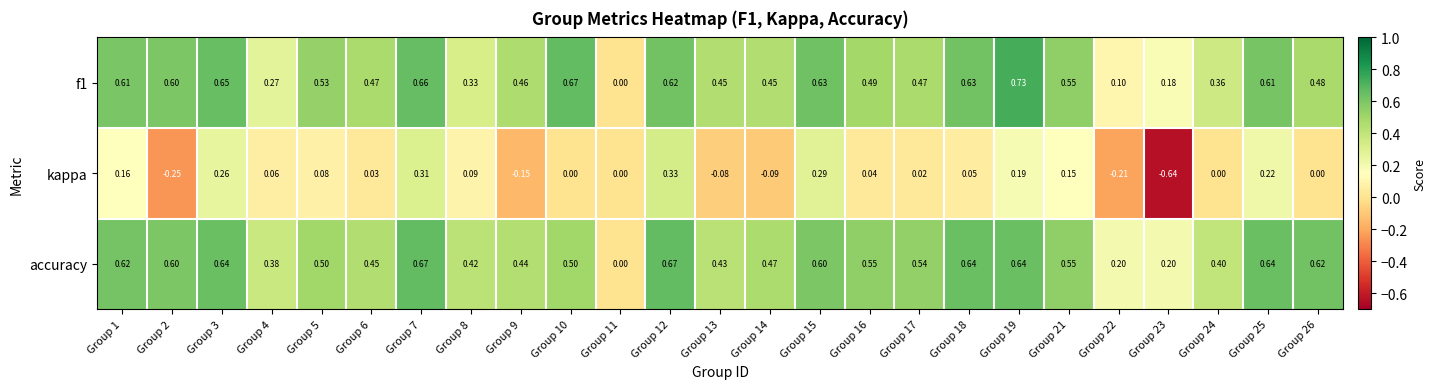

How many values in f1 are above zero?

24